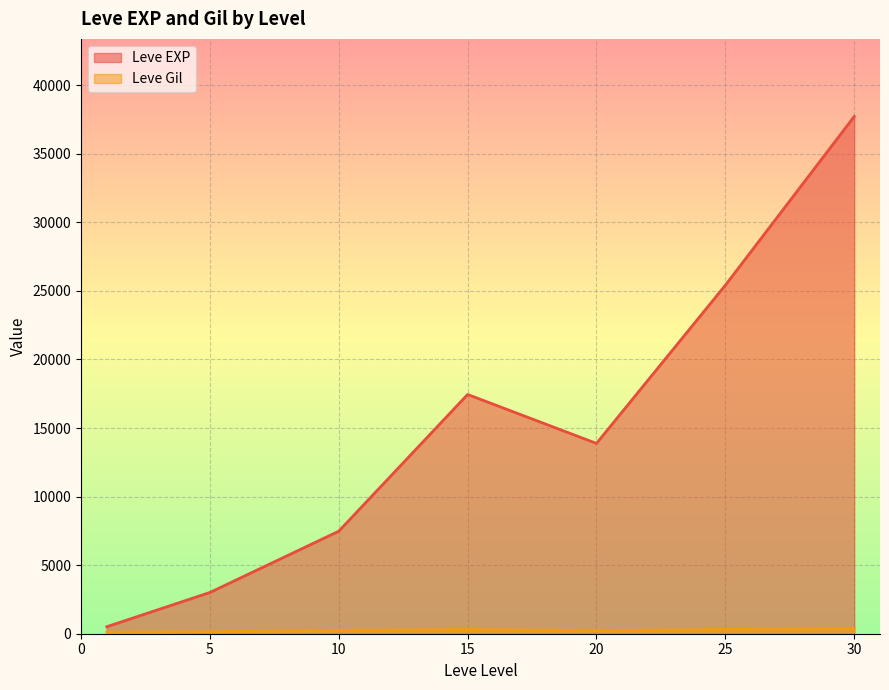

Between 20 and 25, which series saw the biggest shift?

Leve EXP